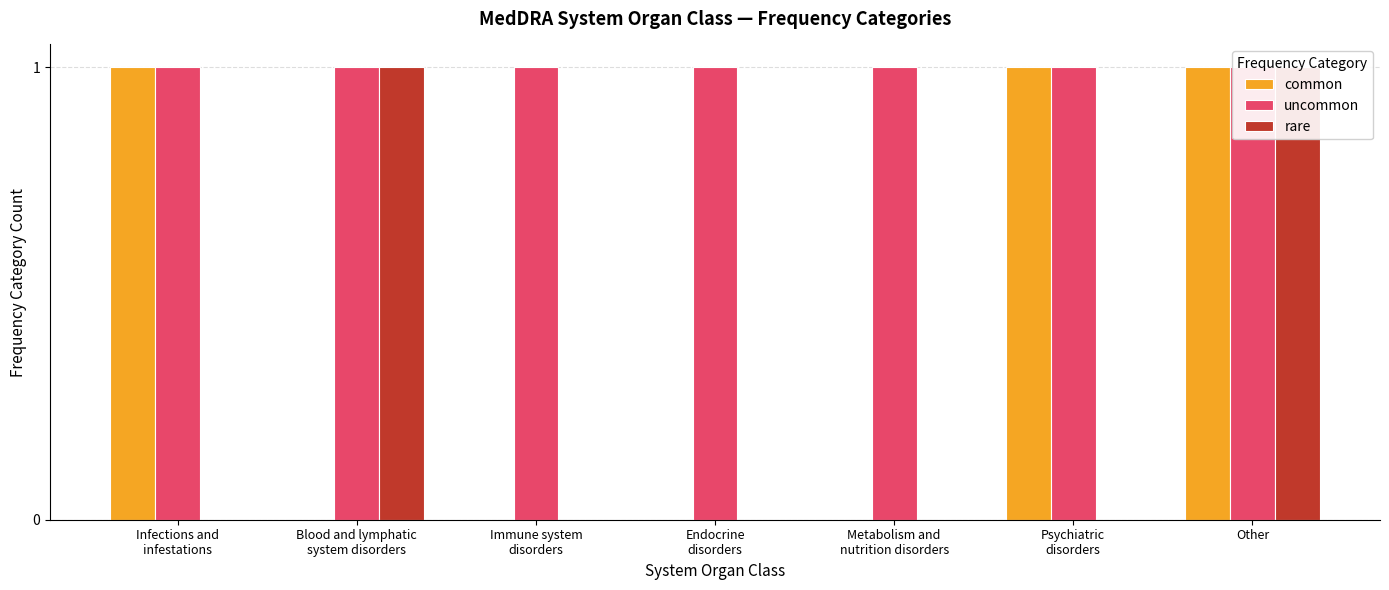

Where is rare nearest to the value 0?

Infections and
infestations